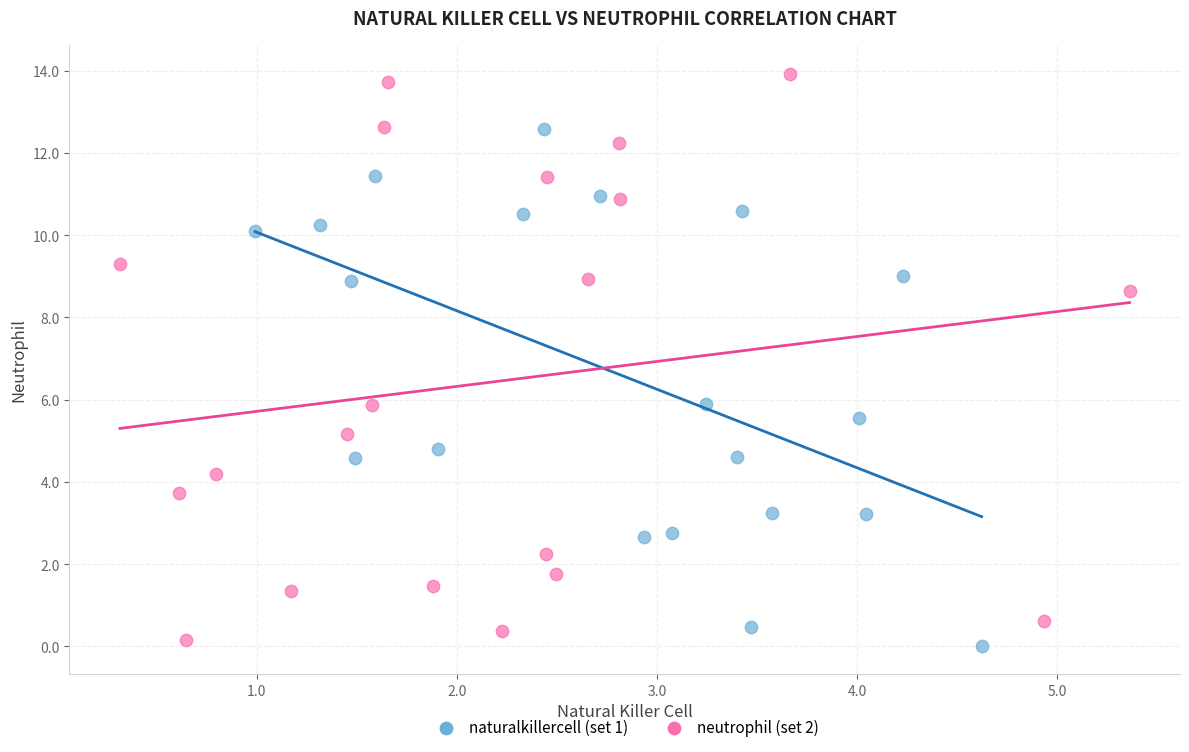

What are all the series names shown in the legend?

naturalkillercell (set 1), neutrophil (set 2)